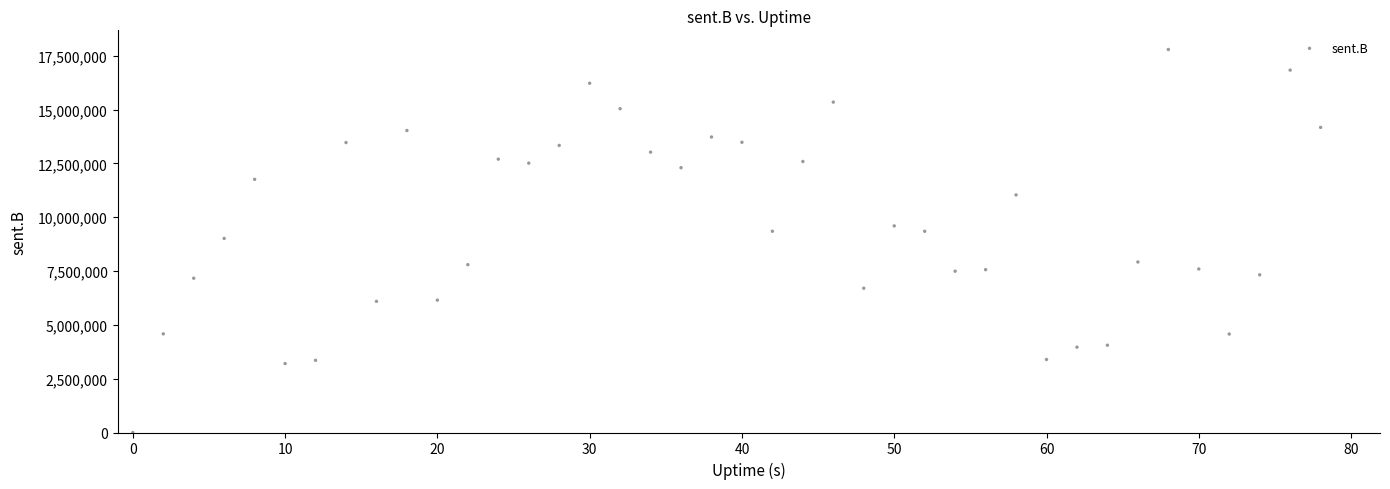

What is the range of Y values (max minus min)?

17793121